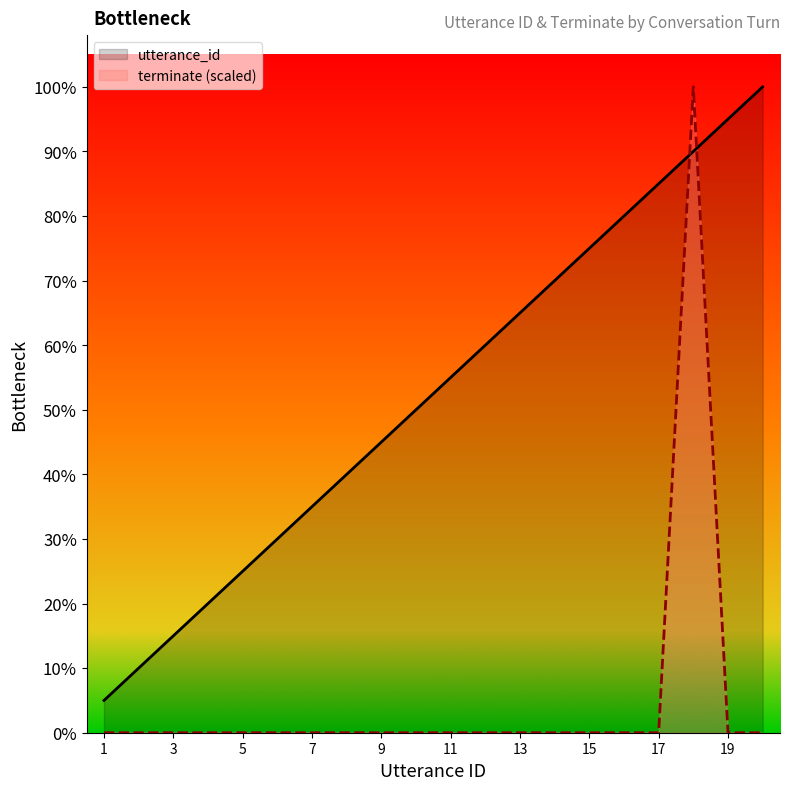

Which series has the largest total across all categories?

utterance_id